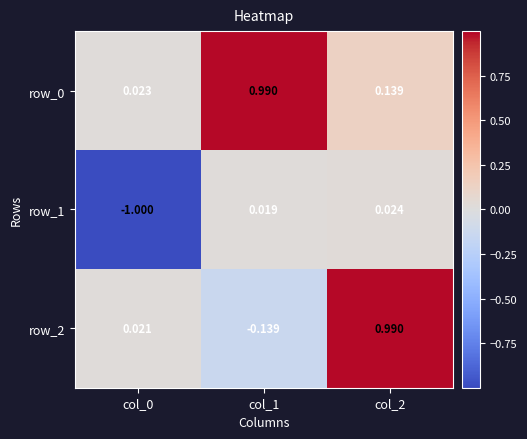

Which series has the largest range (max minus min)?

row_2